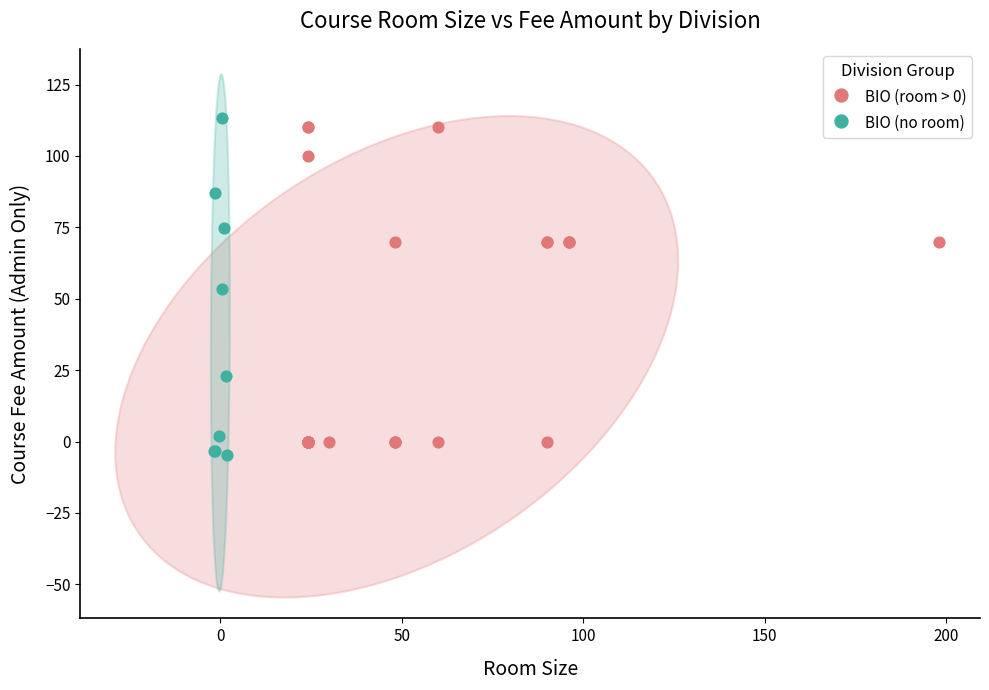

What are all the series names shown in the legend?

BIO (room > 0), BIO (no room)